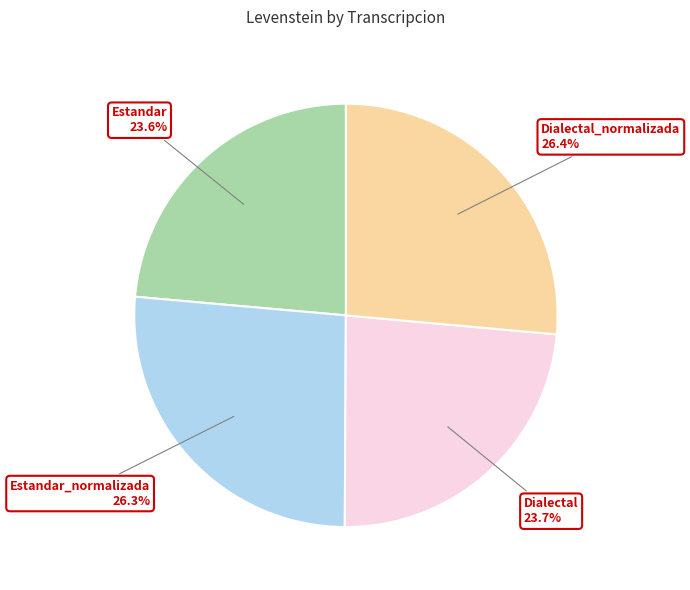

Count the number of slices in the pie.

4